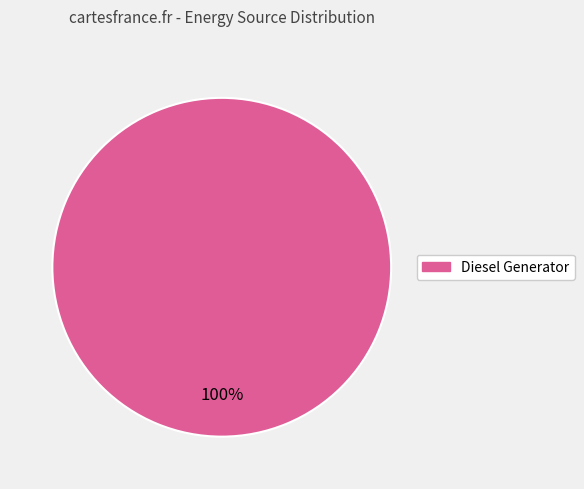

How many slices are in this pie chart?

1